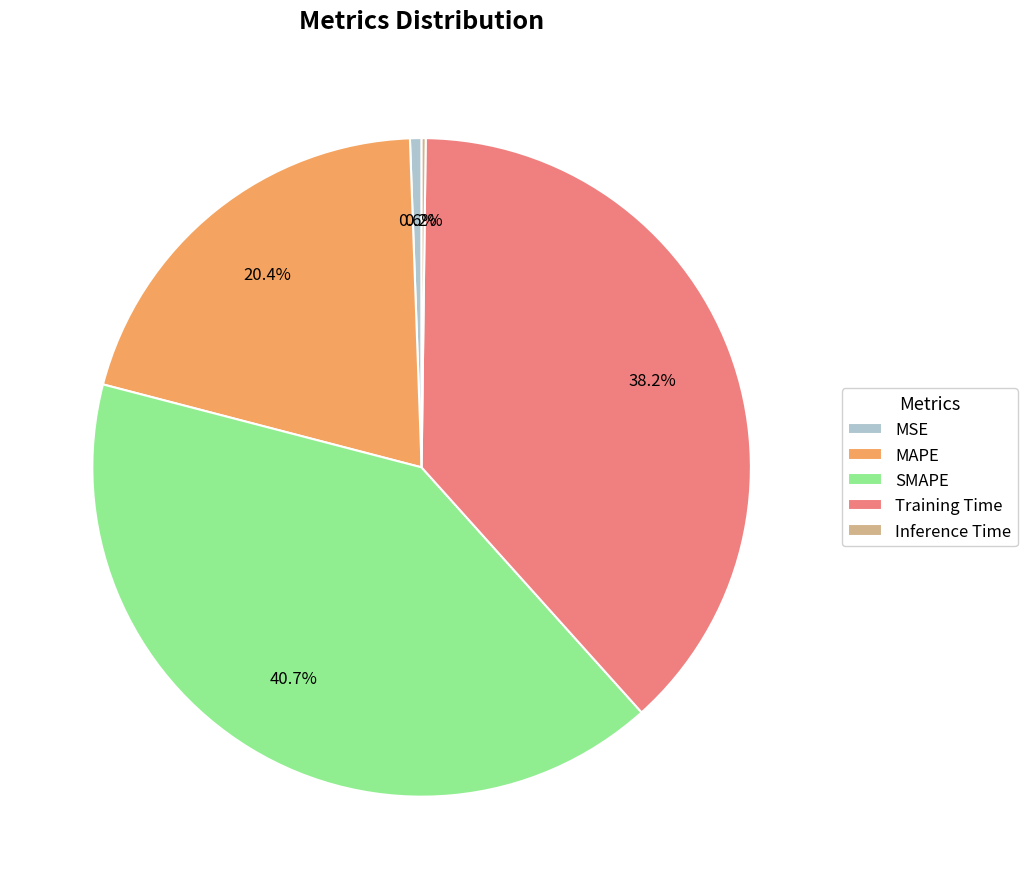

To the nearest percent, what percentage of the pie is SMAPE?

41%